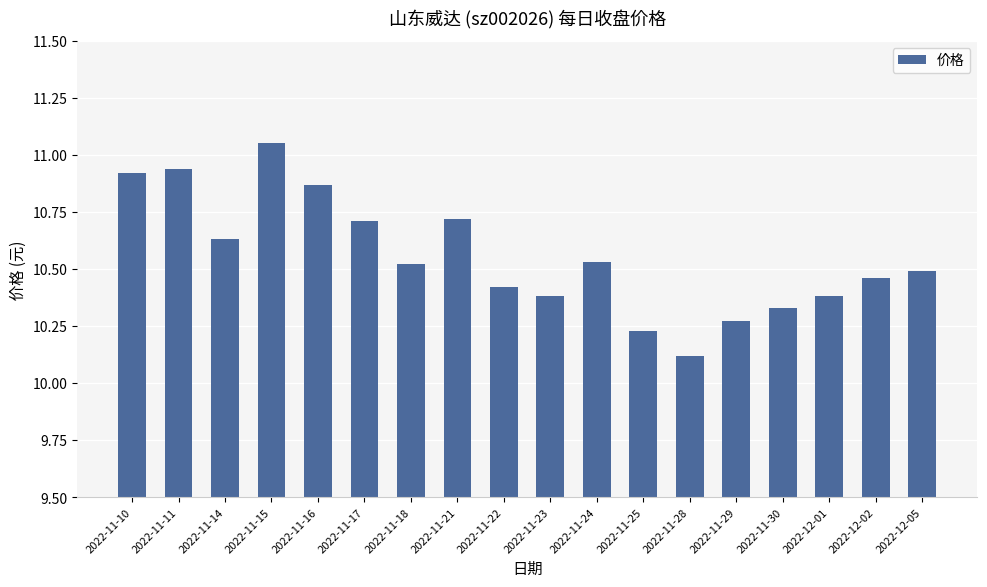

At which label is the value closest to 10?

2022-11-28